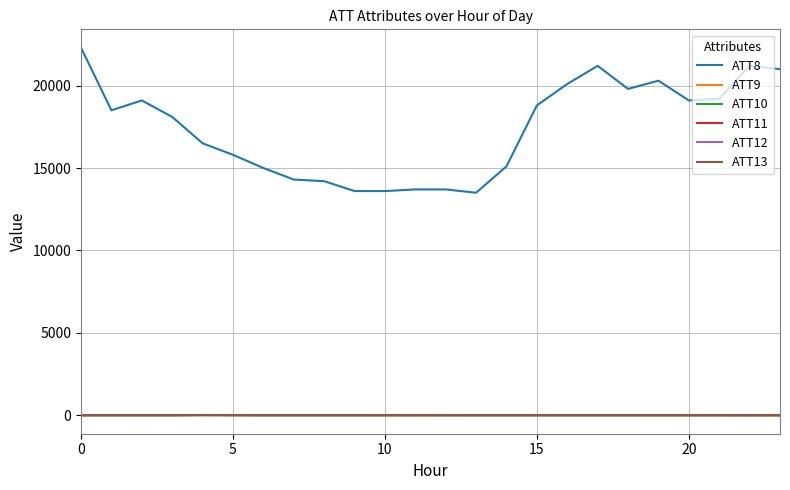

What is the greatest value displayed?

22300.0